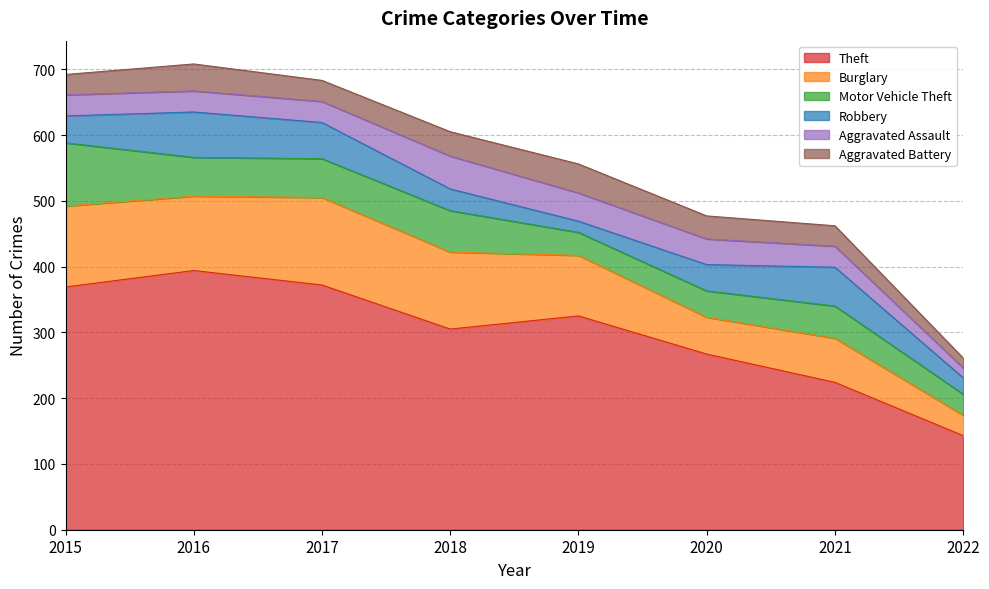

What is the value of the Robbery point at the 3rd from the left?

55